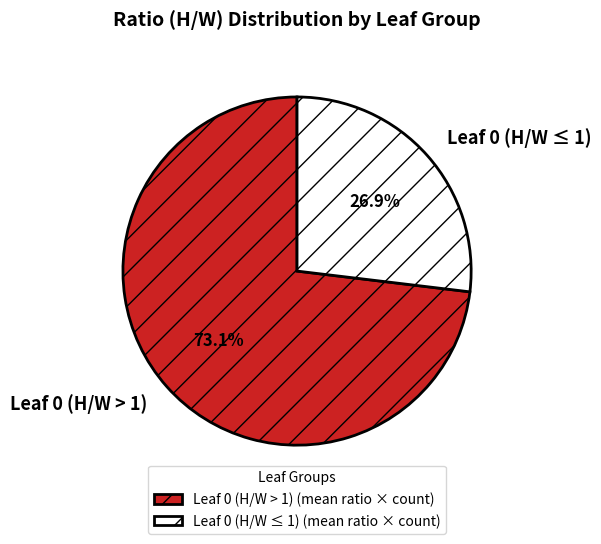

Is there any slice that represents more than half of the pie?

Yes